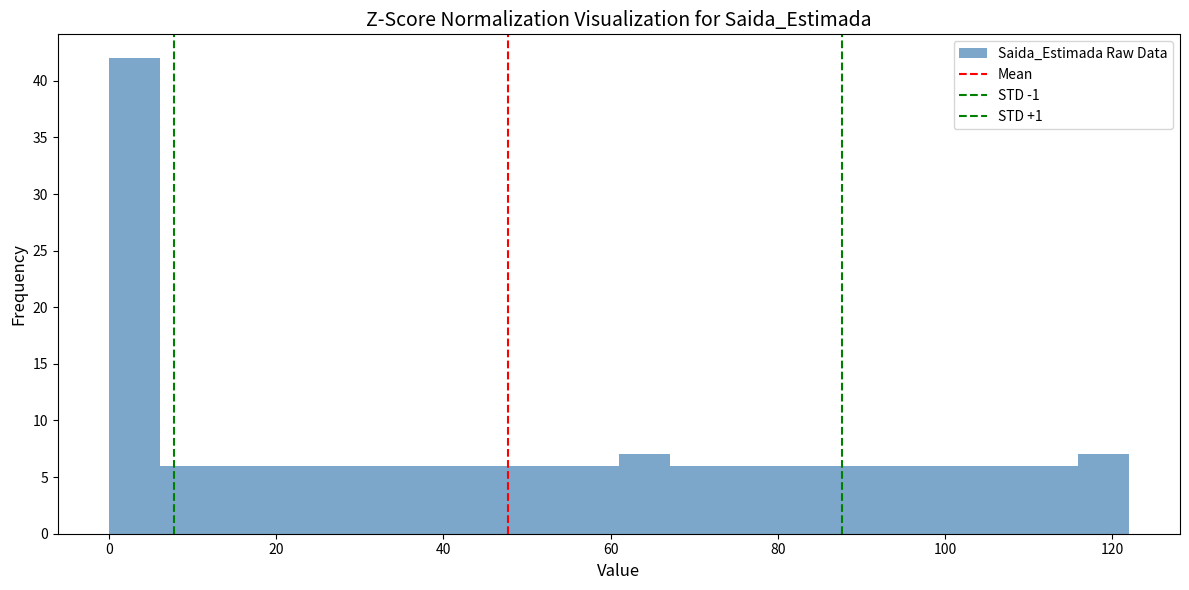

Read against the x-axis, roughly where is the centre of the tallest bar?

4